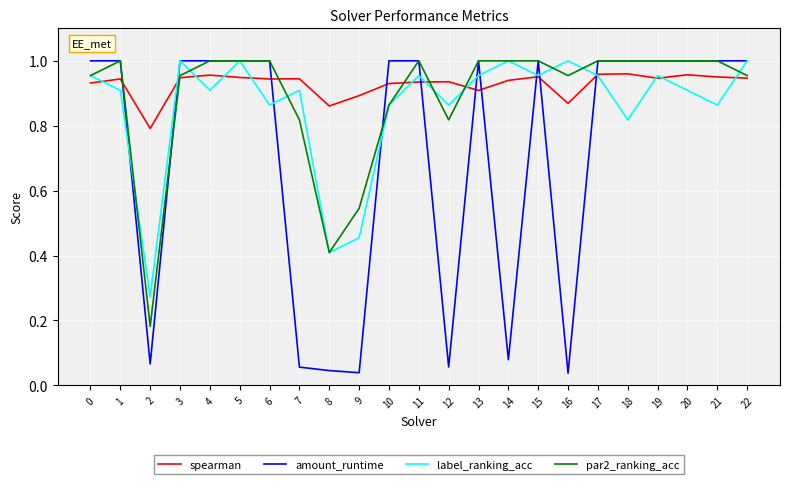

True or false: par2_ranking_acc has a value of 0.8 at 12.

True